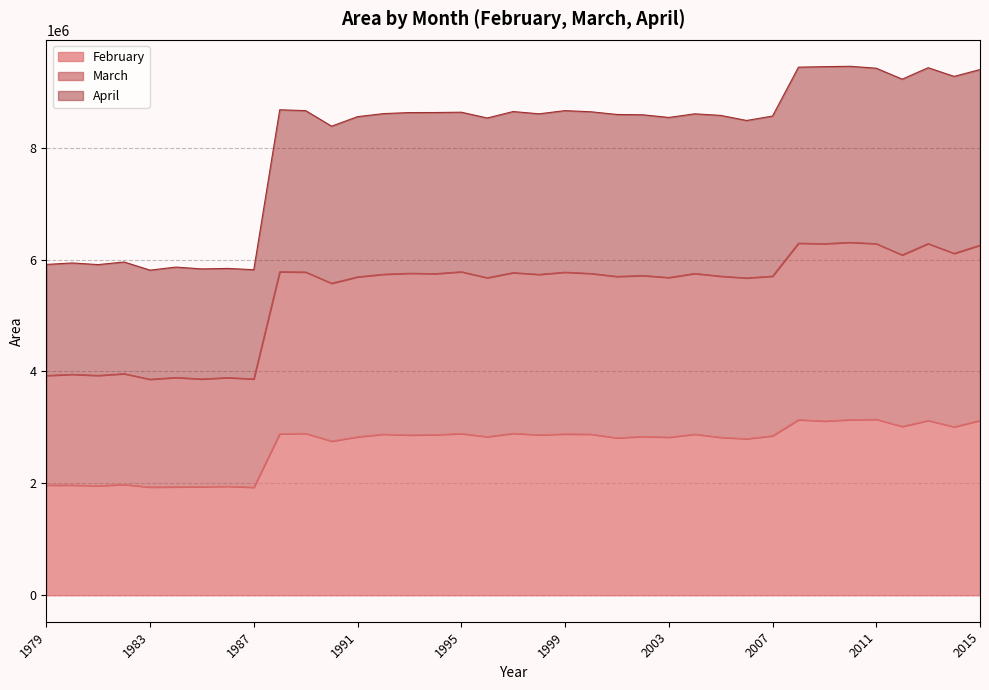

What is the greatest value displayed?

9452642.5